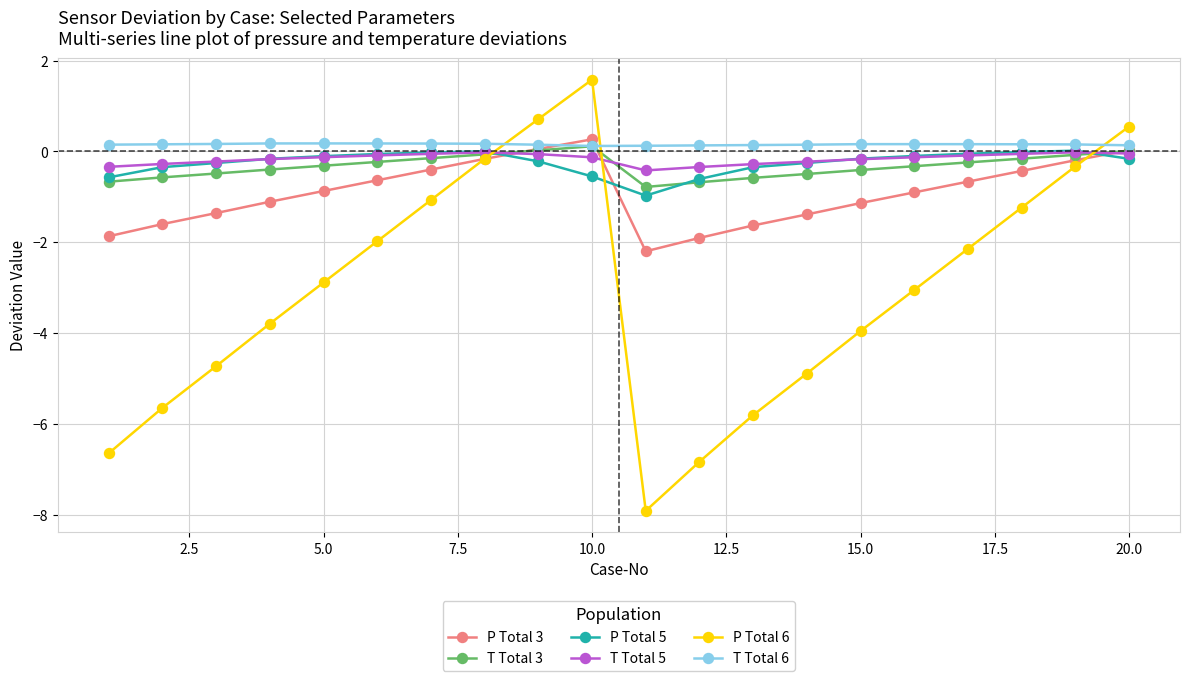

Which series ends up on top after the final intersection of T Total 5 and P Total 6?

P Total 6